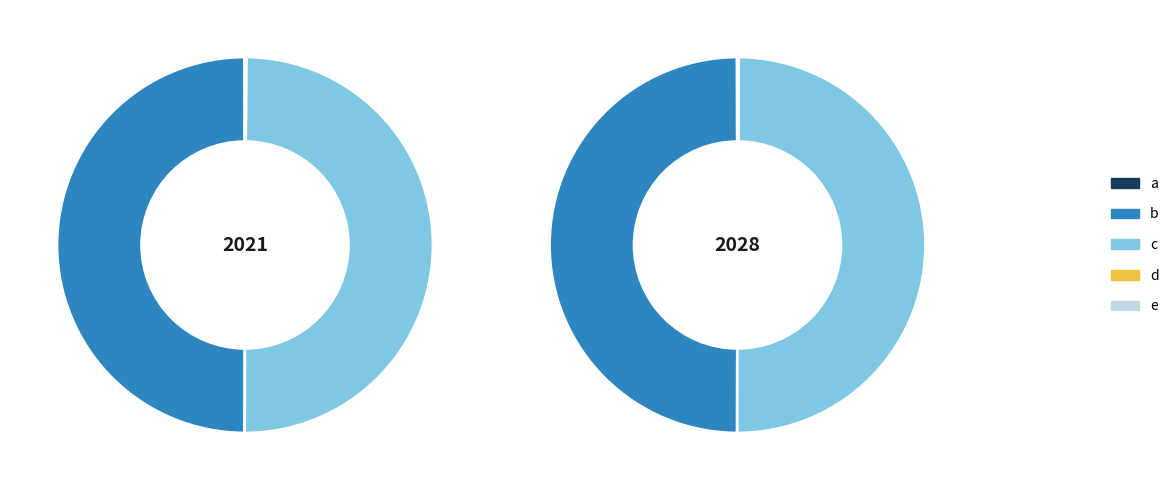

Rank the categories by value from highest to lowest.

b, c, a, d, e